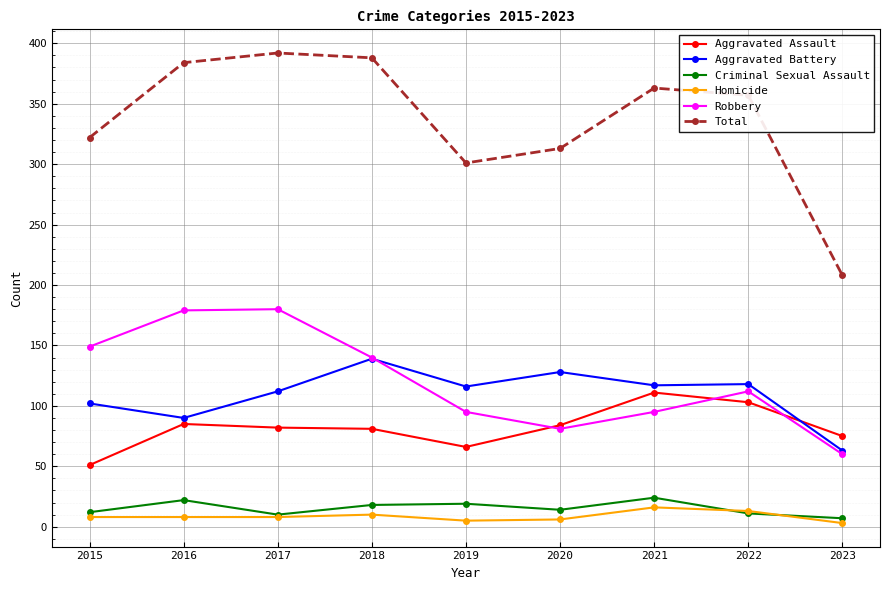

What is the lowest value of the Homicide series?

3